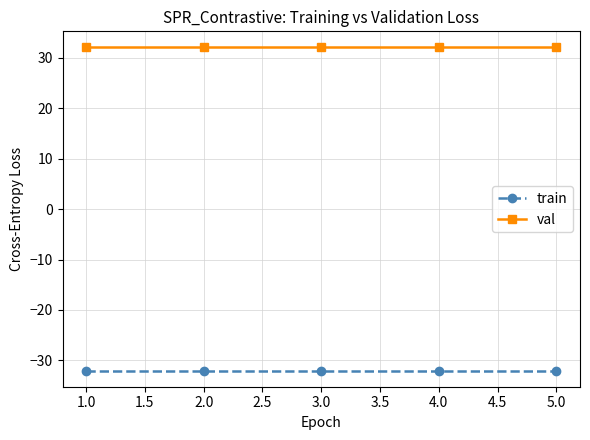

True or false: train has a value of -32 at 3.0.

True